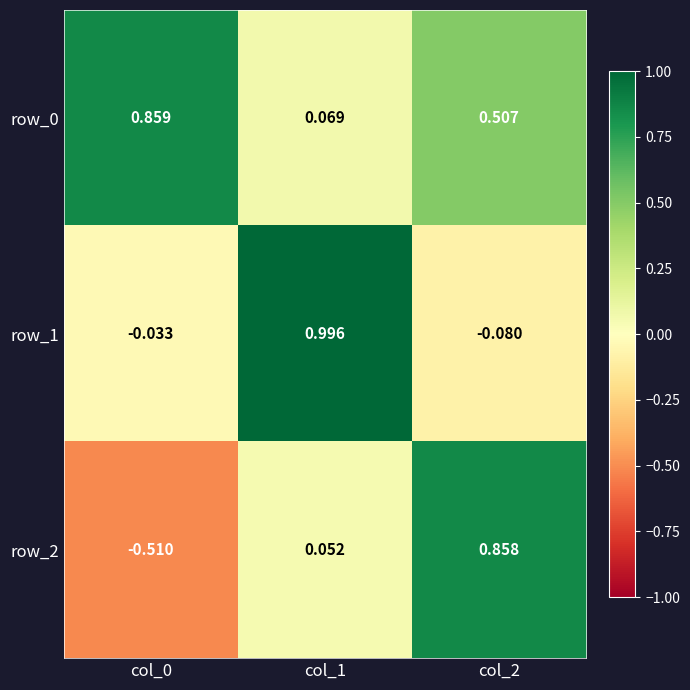

At which label does row_1 first exceed 0?

col_1